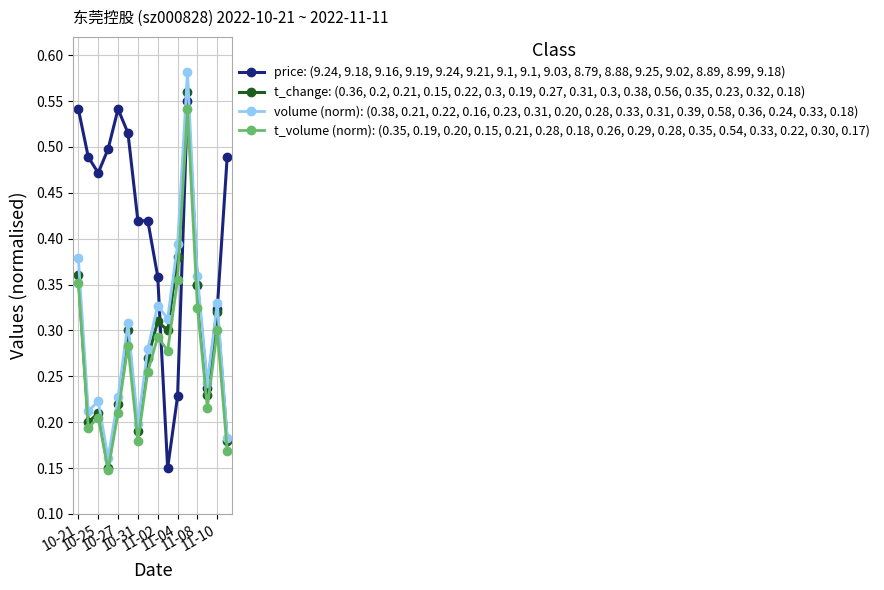

In t_volume (norm): (0.35, 0.19, 0.20, 0.15, 0.21, 0.28, 0.18, 0.26, 0.29, 0.28, 0.35, 0.54, 0.33, 0.22, 0.30, 0.17), how many points are lower than both neighbors (excluding endpoints)?

5